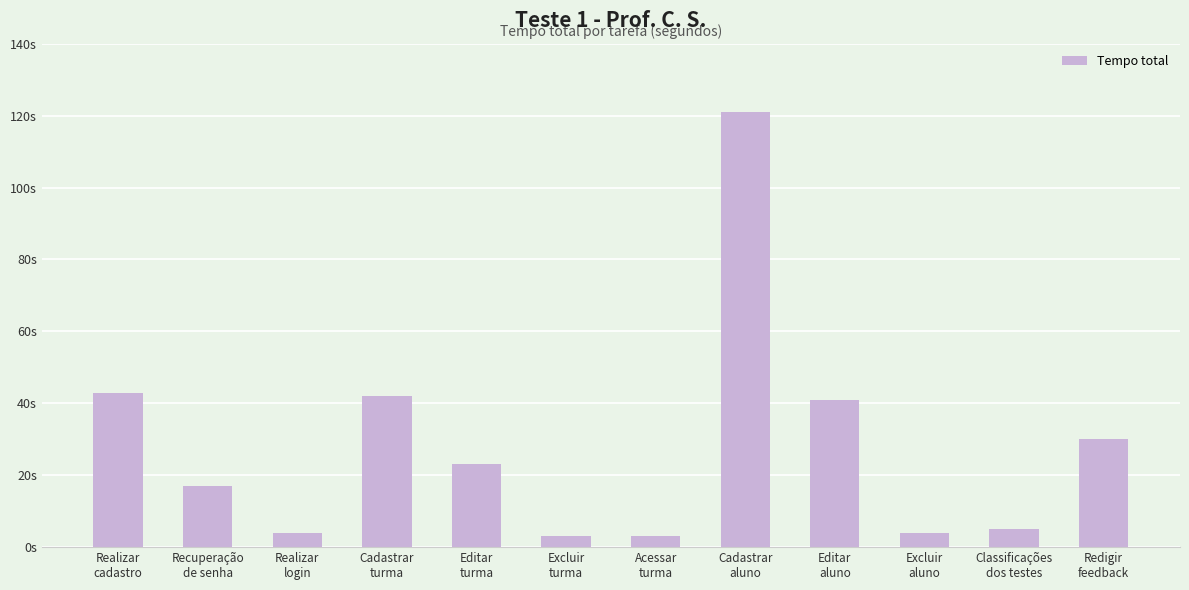

Are the bars horizontal?

No